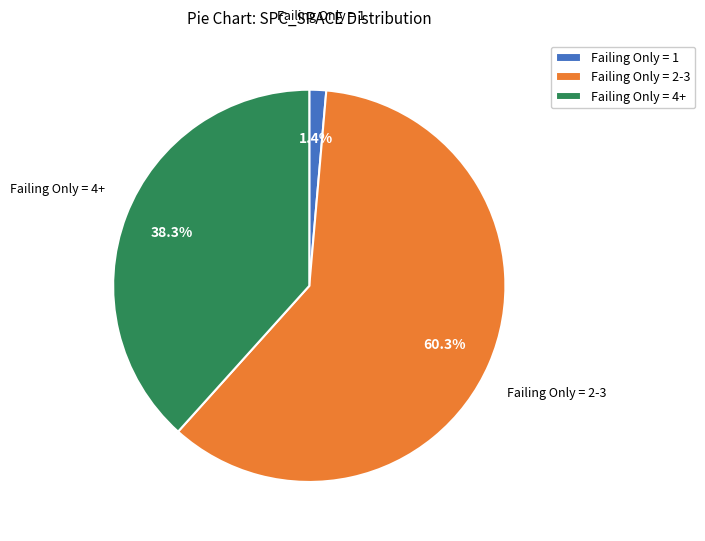

Is the sum of Failing Only = 1 and Failing Only = 2-3 greater than half?

Yes